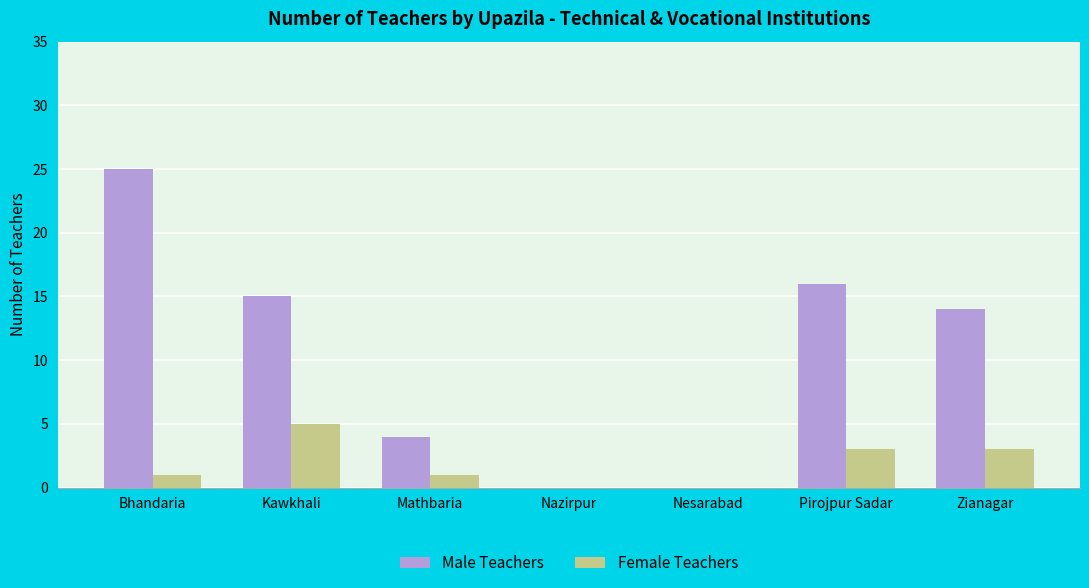

How many data points does each series have?

7